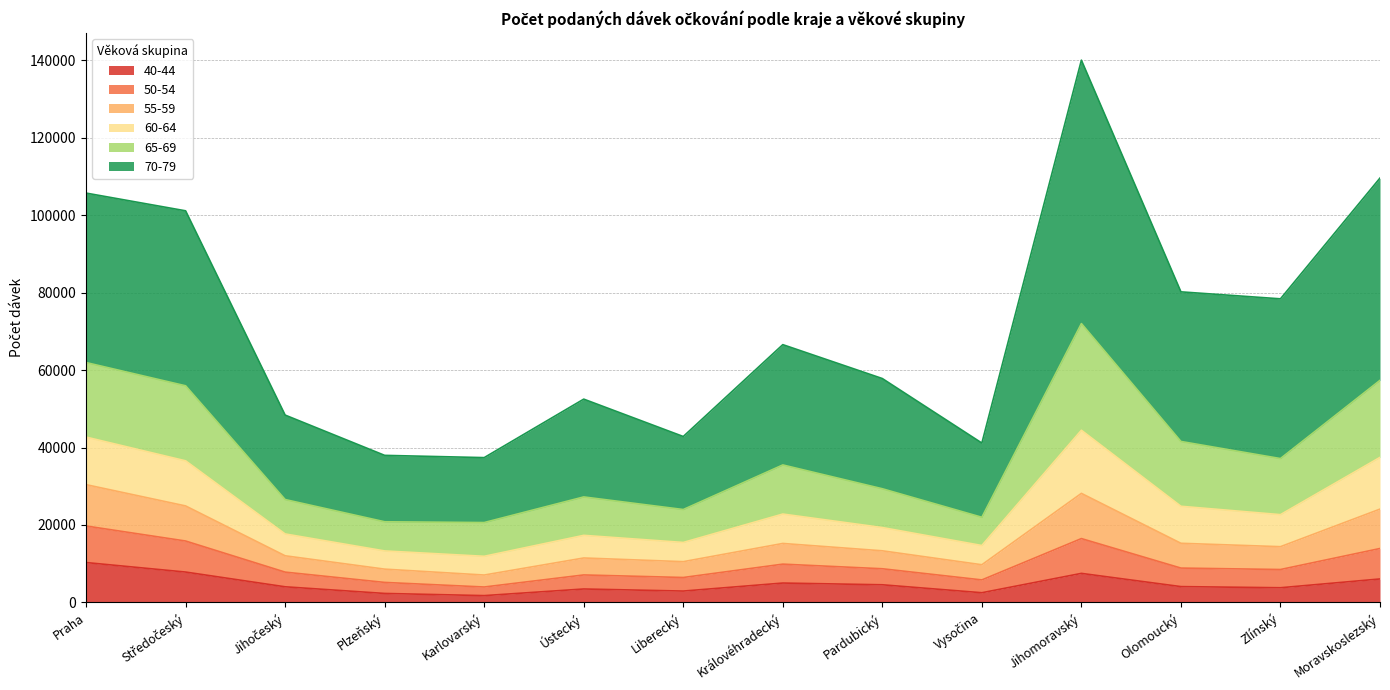

At which category is the sum across all series the highest?

Jihomoravský